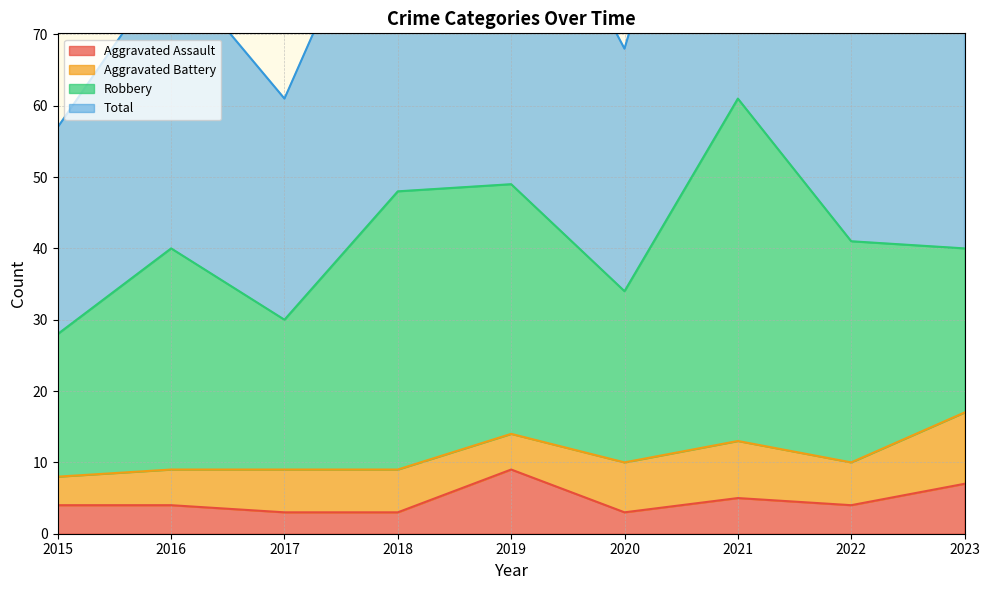

At which label does Aggravated Assault reach its minimum?

2017